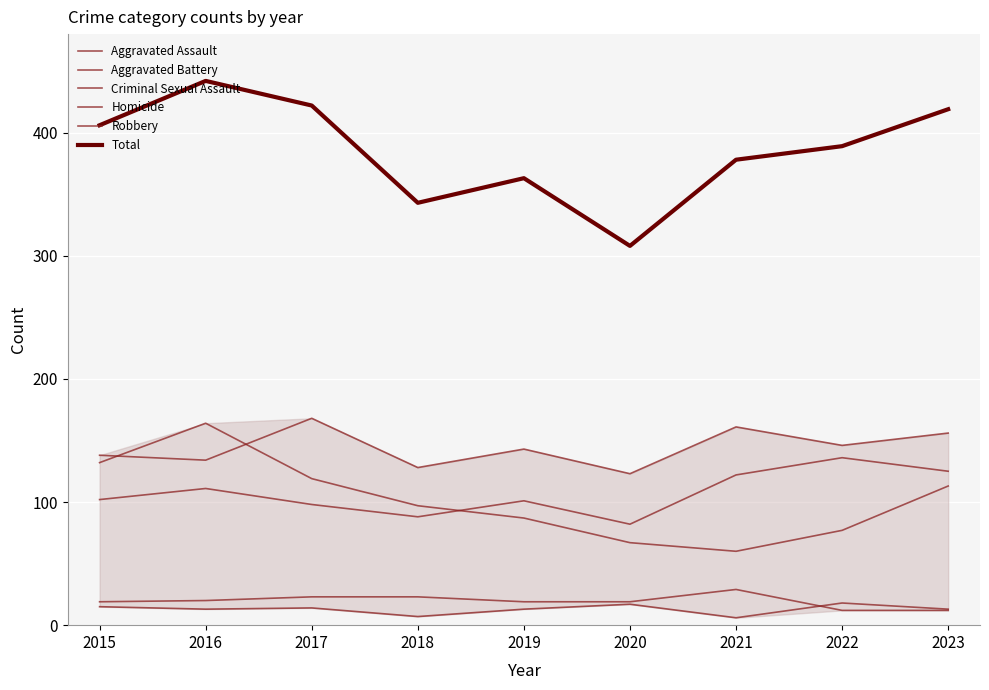

What is the maximum value for Criminal Sexual Assault?

29